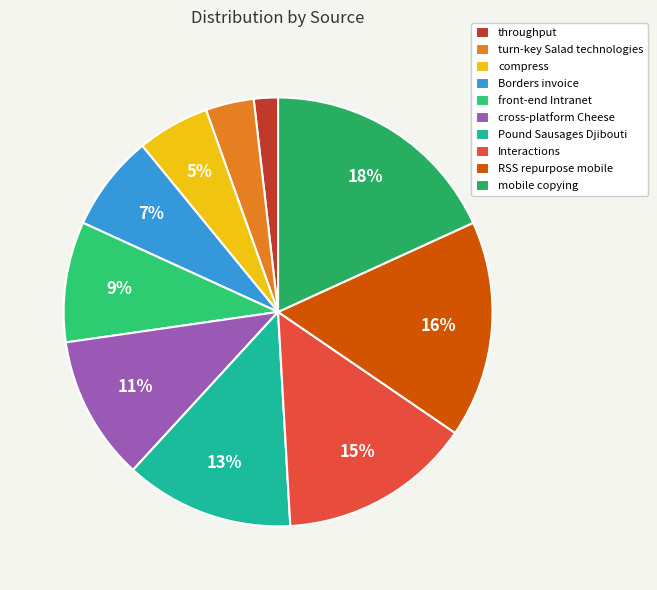

What is the ratio of the value at front-end Intranet to the value at turn-key Salad technologies?

2.5